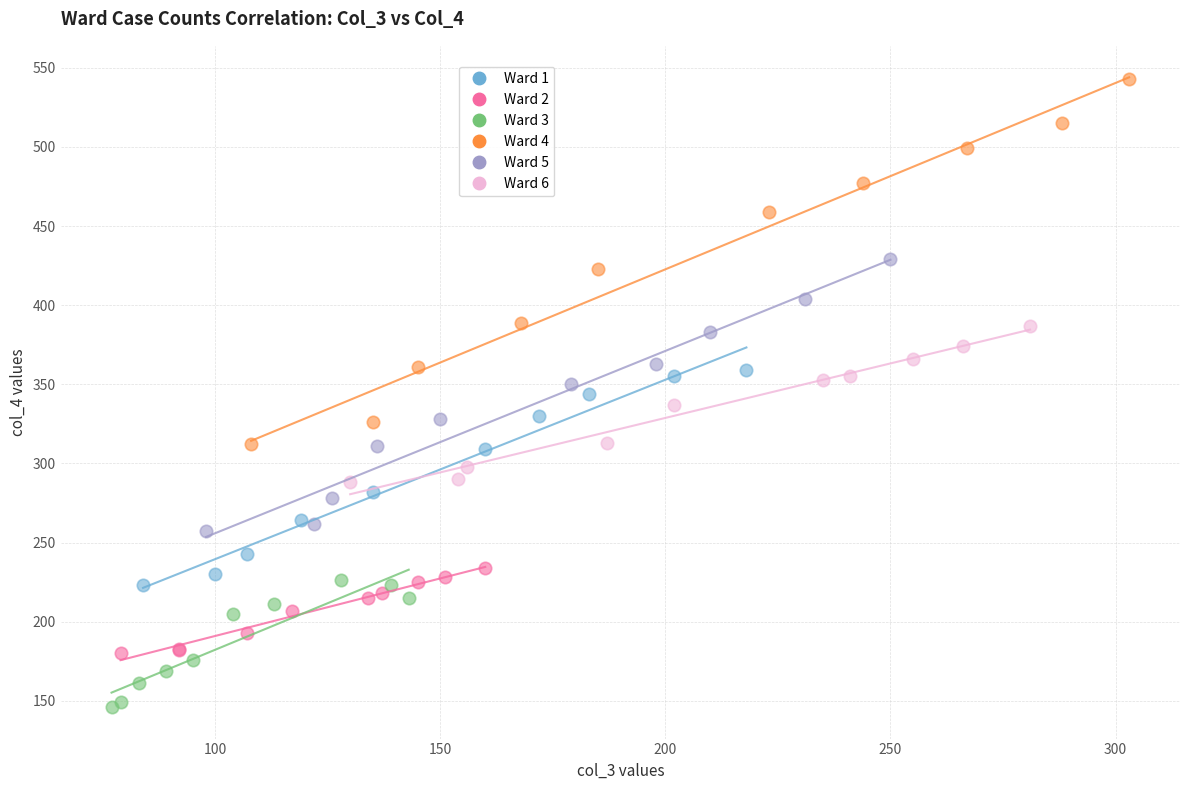

Which series has the largest Y range (max minus min)?

Ward 4